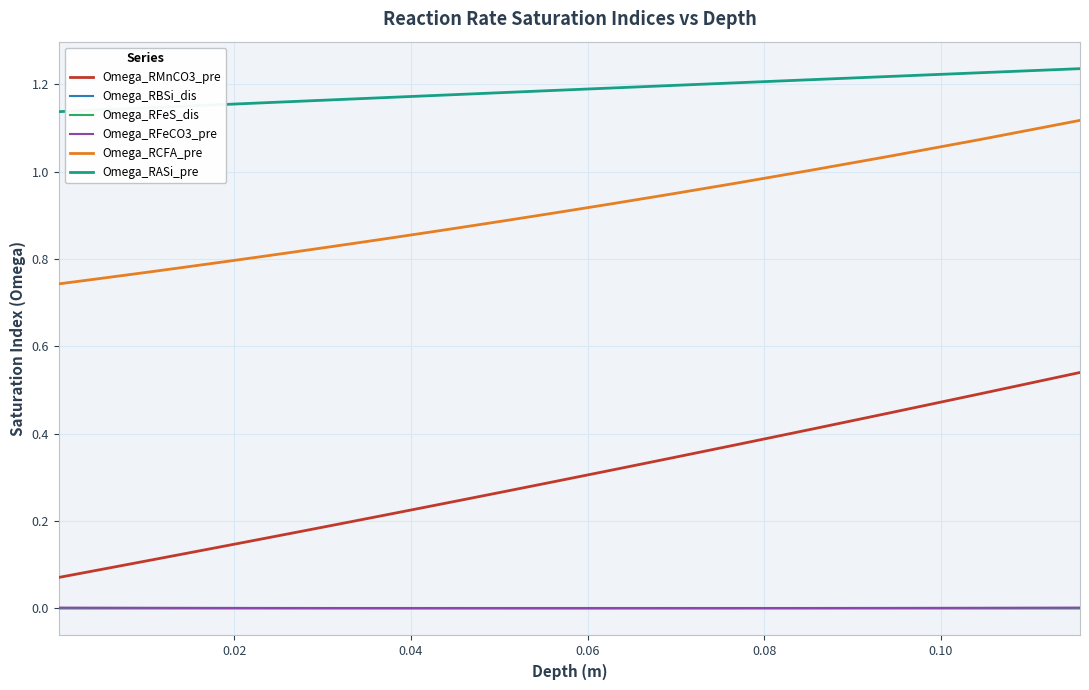

How many lines are shown in the chart?

6